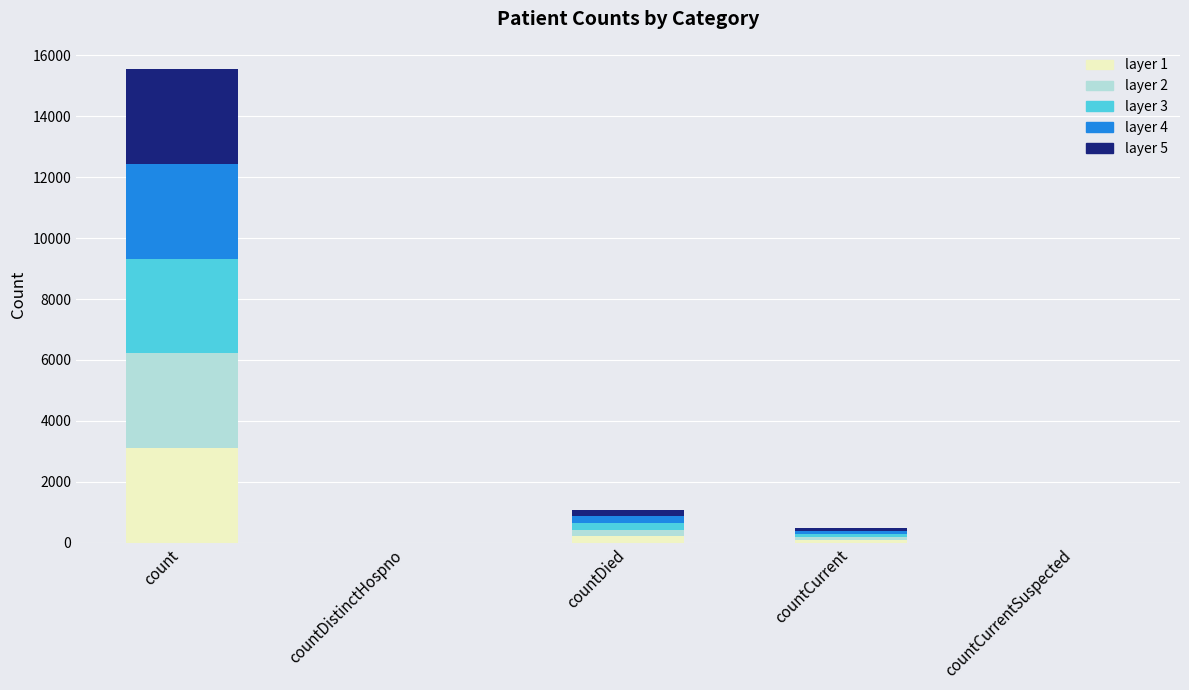

At which category is the sum across all series the highest?

count